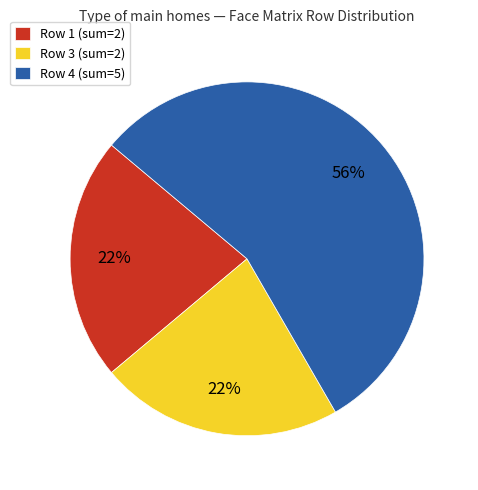

Is it true that Row 4 (sum=5) is 48% of the pie?

False